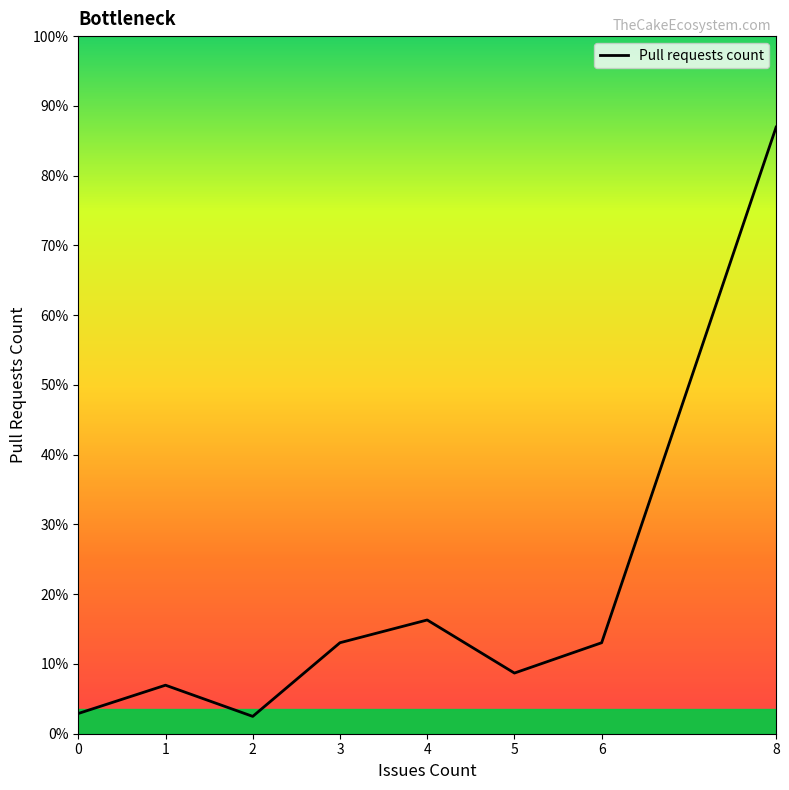

Rank the categories by value from highest to lowest.

8, 4, 3, 6, 5, 1, 0, 2